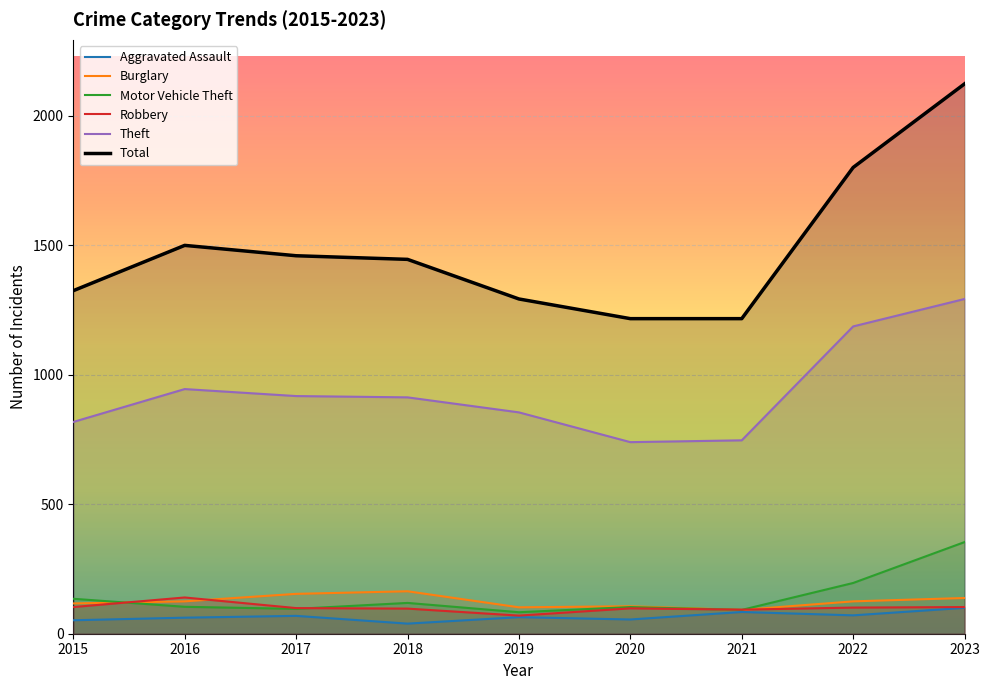

Rank the categories by Burglary value from lowest to highest.

2021, 2019, 2020, 2015, 2016, 2022, 2023, 2017, 2018